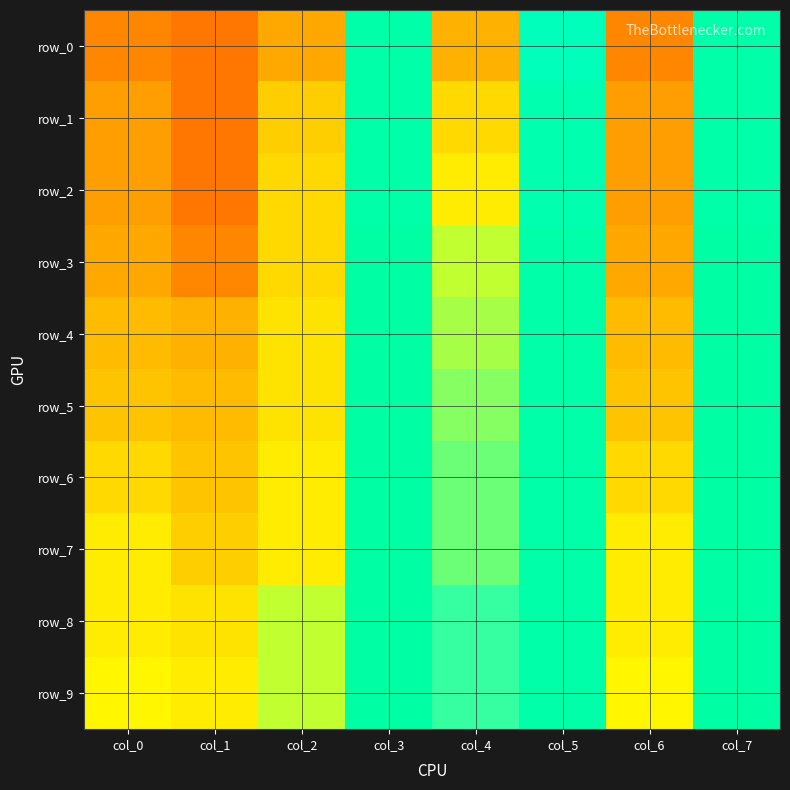

What is the difference between the row_8 values at col_1 and col_4?

0.2